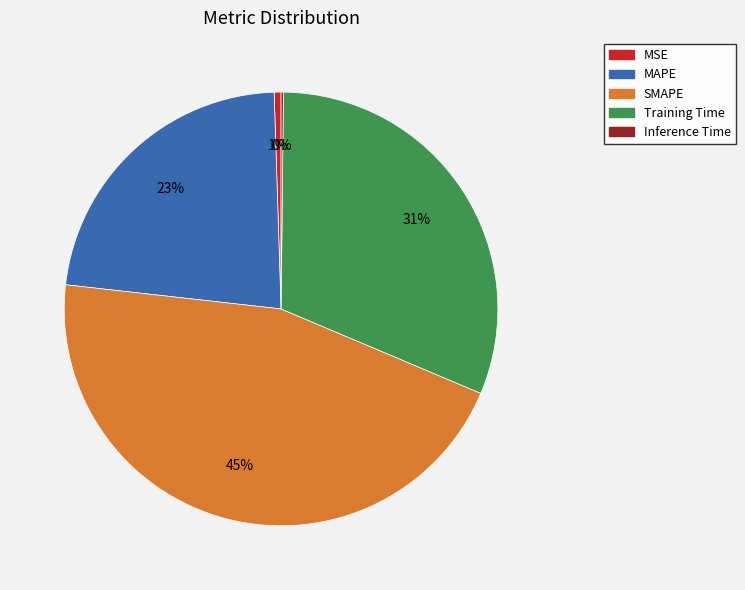

Between MAPE and SMAPE, which is larger?

SMAPE